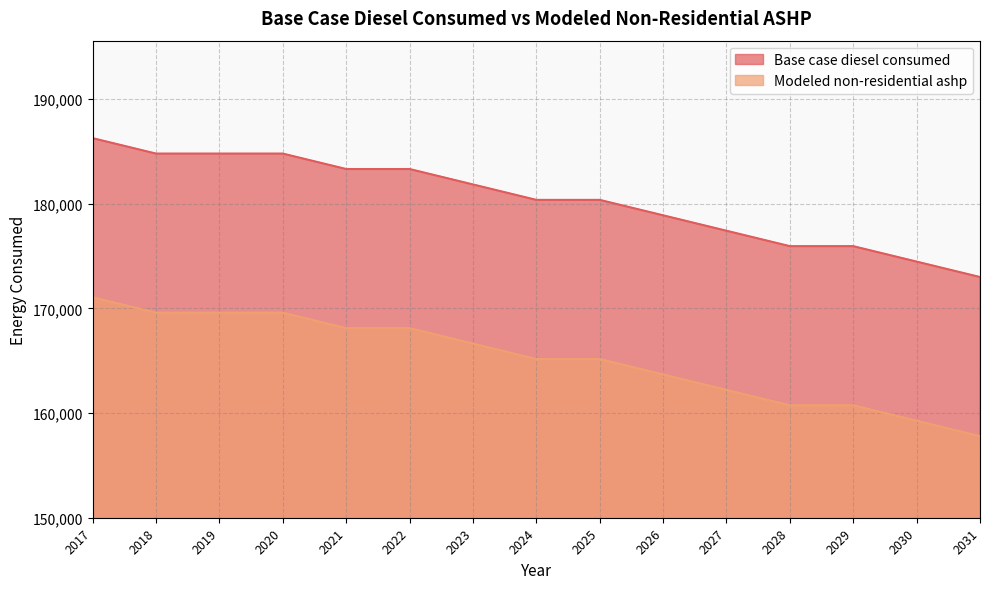

True or false: Modeled non-residential ashp and Base case diesel consumed cross at least once.

False